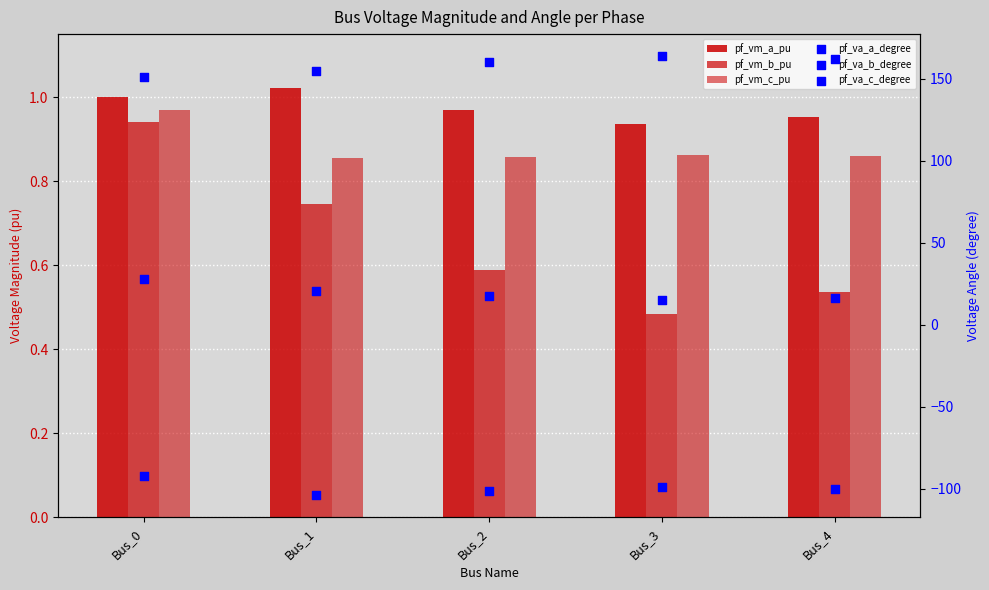

Which series has the widest spread of Y values?

pf_va_a_degree